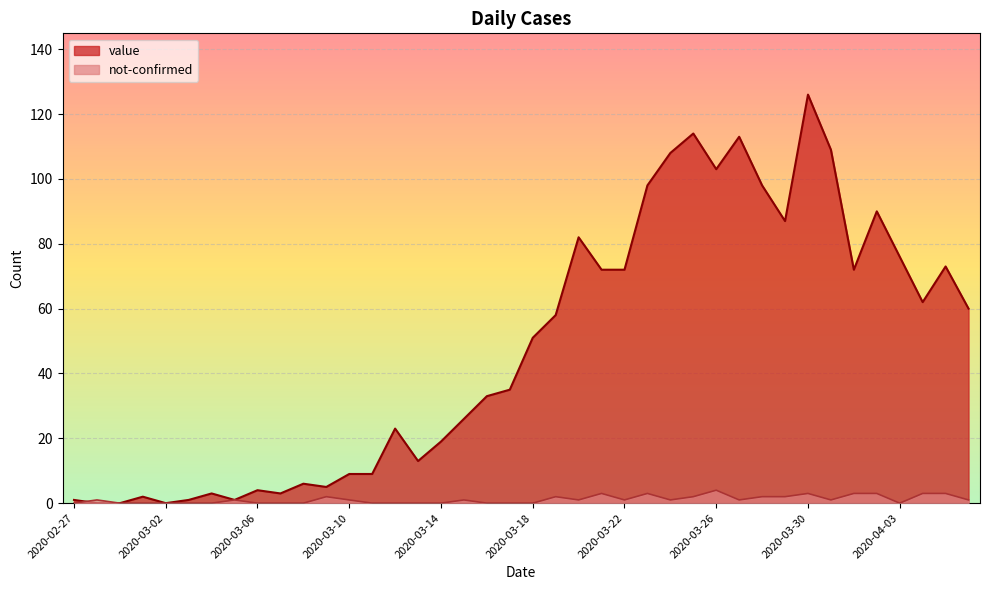

The value of value at 2020-03-02 is 0. True or false?

True